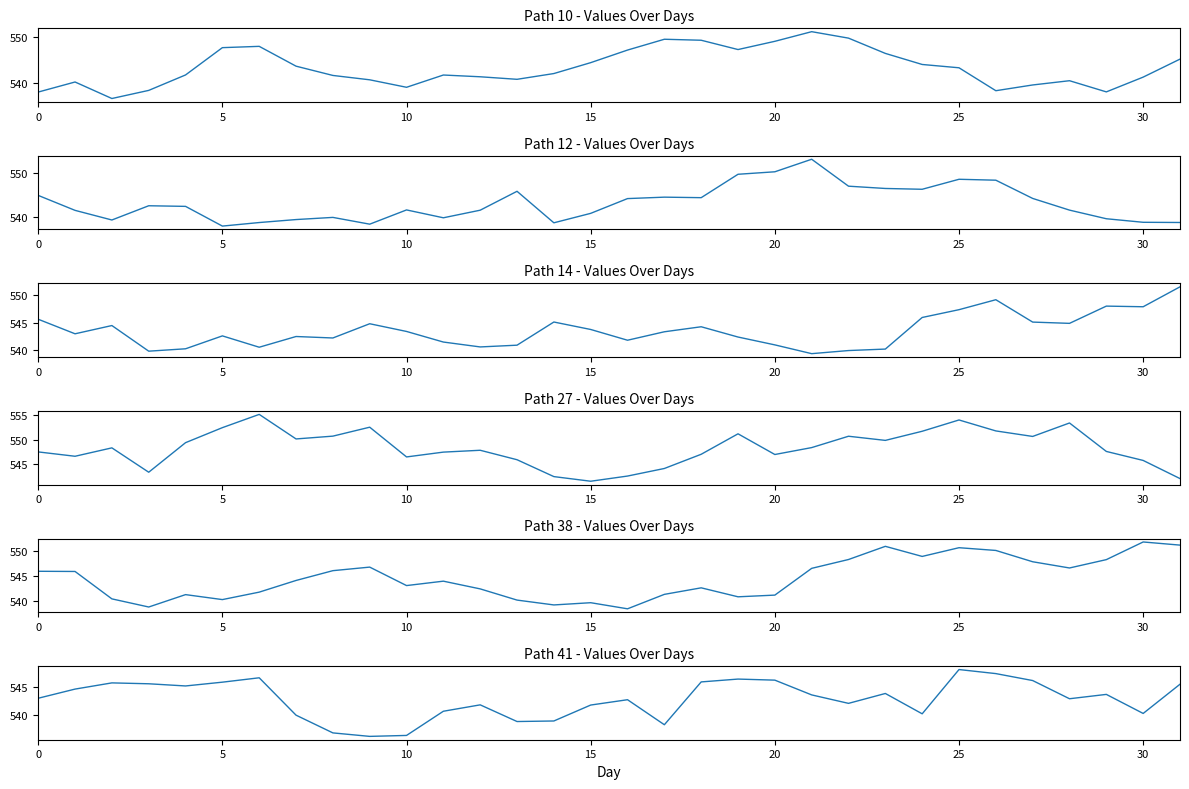

List the series in order of their peak value, lowest first.

Path 41, Path 10, Path 14, Path 38, Path 12, Path 27